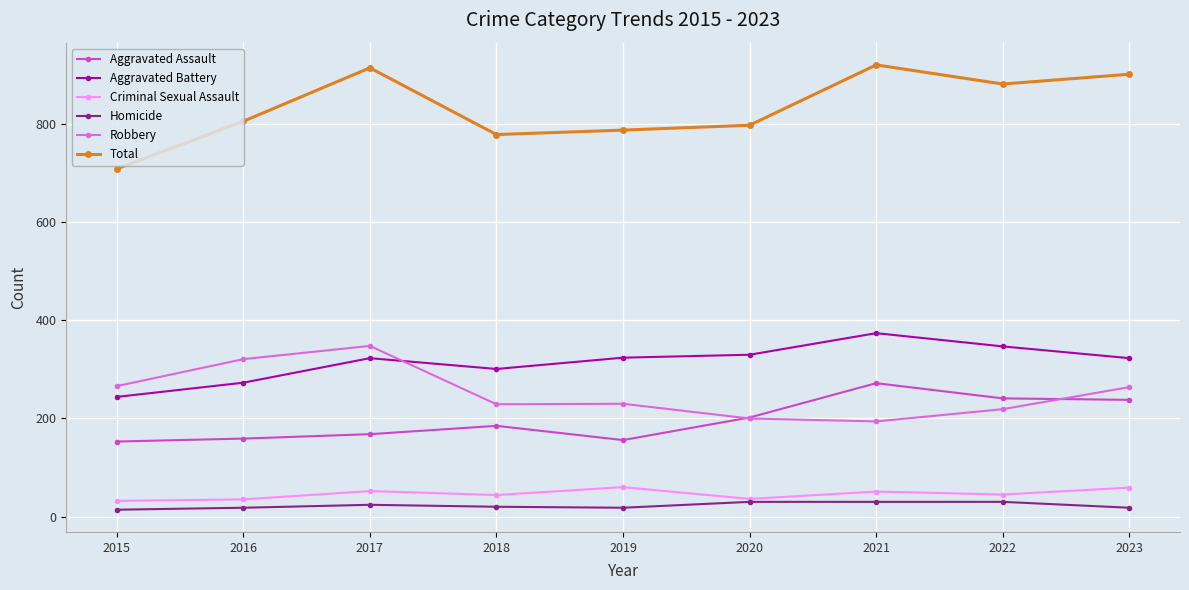

Where does the Robbery series first go above 230?

2015